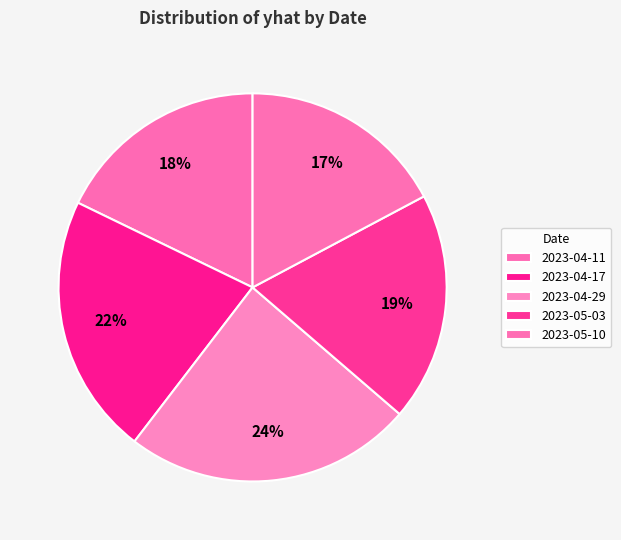

Approximately how many times larger is the value at 2023-04-29 compared to 2023-05-10?

1.4